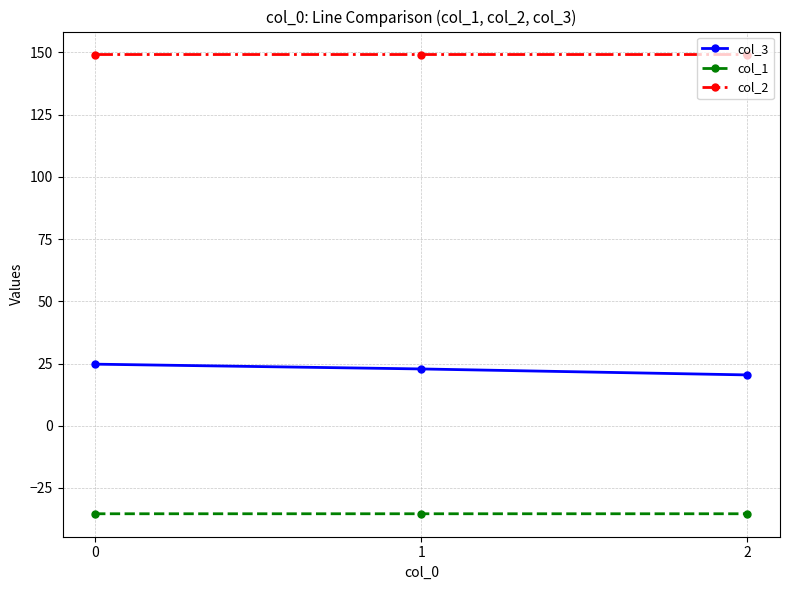

At 2, list the series in order from smallest to largest.

col_1, col_3, col_2